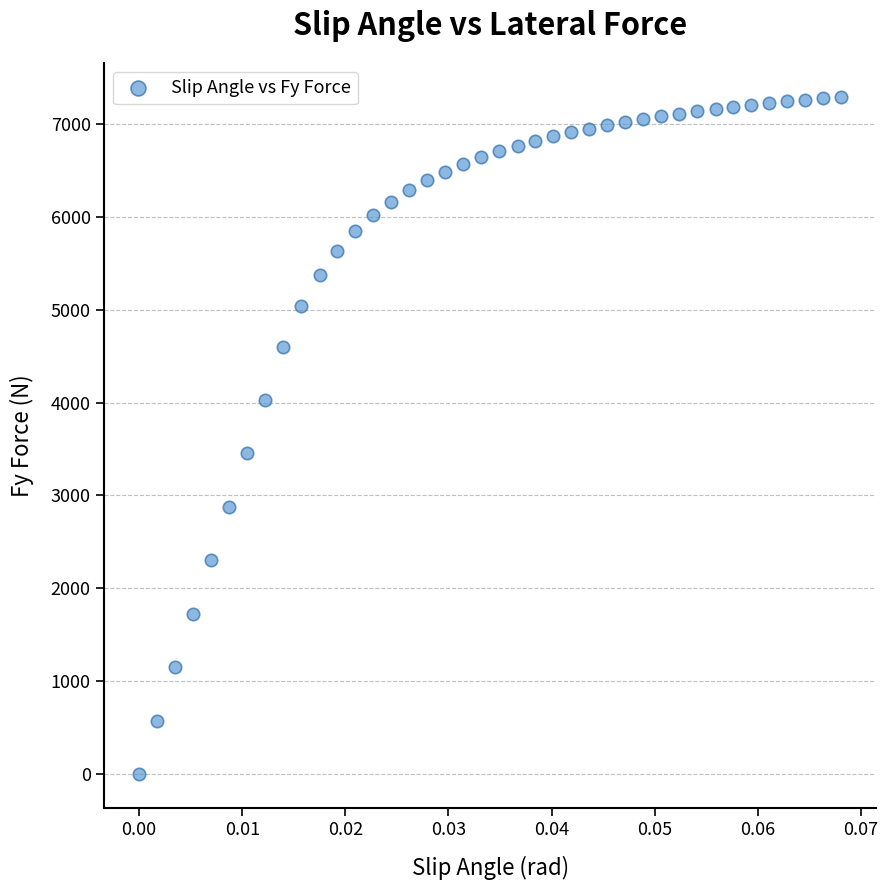

What Y value in the scatter plot is closest to 3646?

3455.9